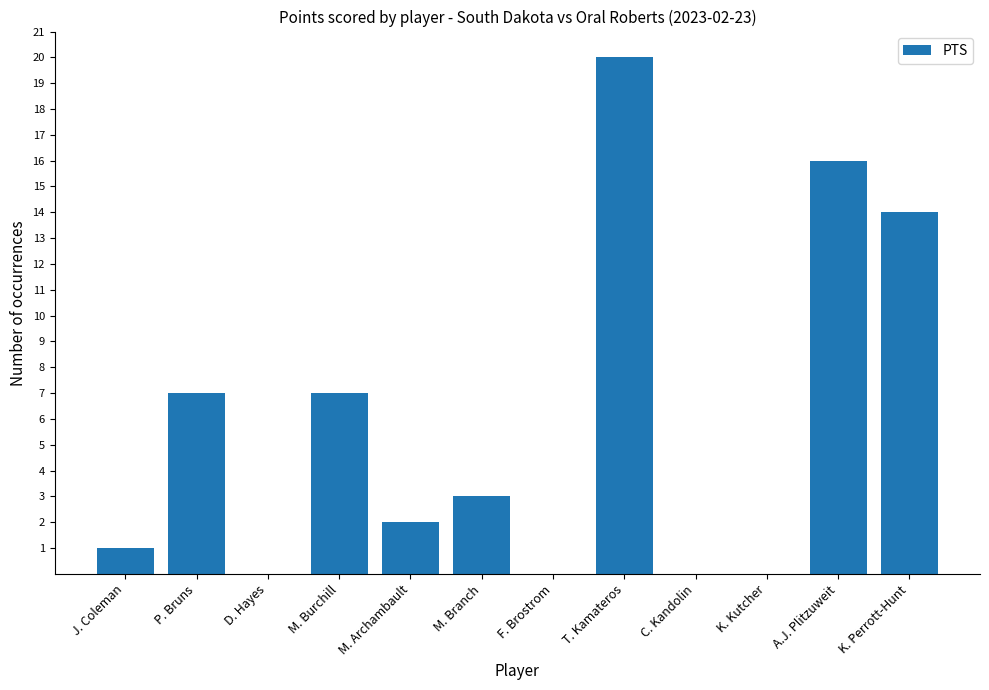

Reading left to right, list all the values displayed in this chart.

J. Coleman=1	P. Bruns=7	D. Hayes=0	M. Burchill=7	M. Archambault=2	M. Branch=3	F. Brostrom=0	T. Kamateros=20	C. Kandolin=0	K. Kutcher=0	A.J. Plitzuweit=16	K. Perrott-Hunt=14